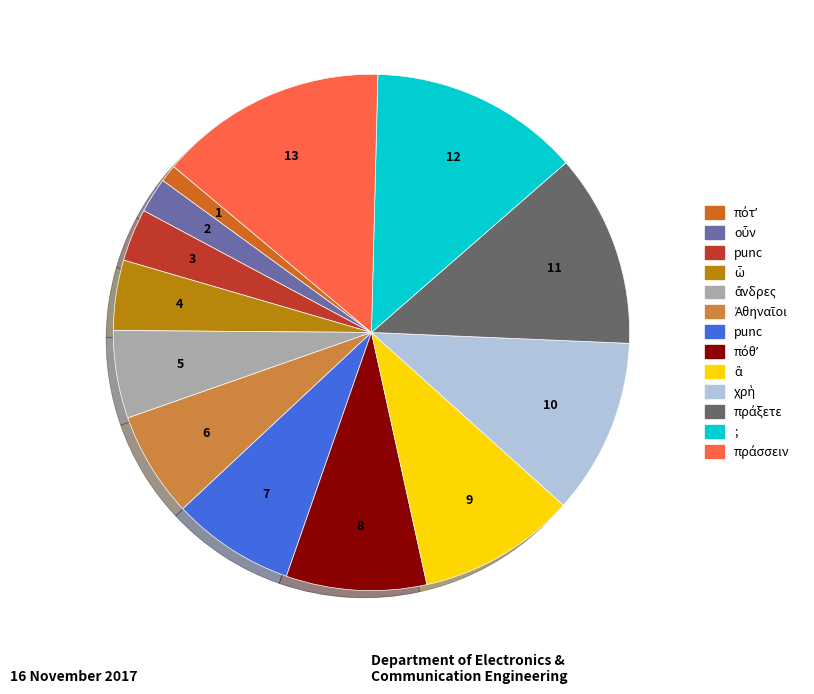

Is there any slice that represents more than half of the pie?

No